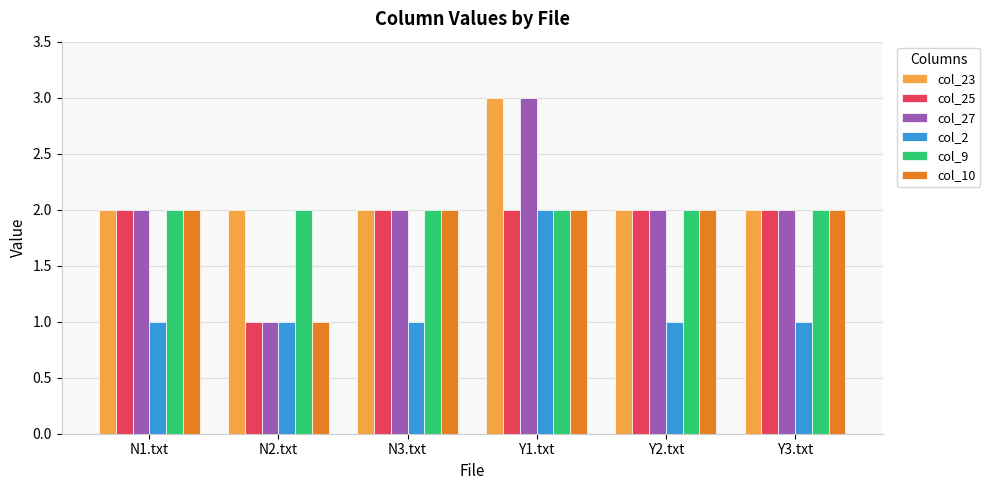

The value of col_23 at Y3.txt is 3. True or false?

False